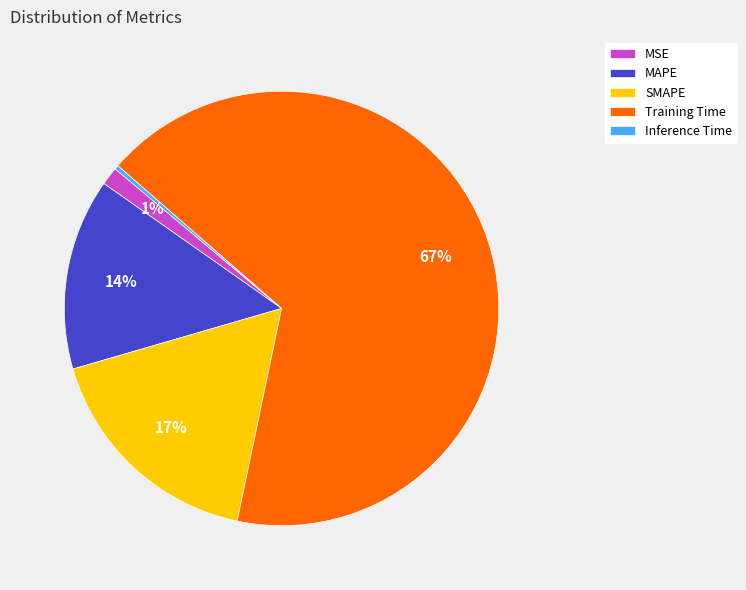

Between MAPE and MSE, which is larger?

MAPE